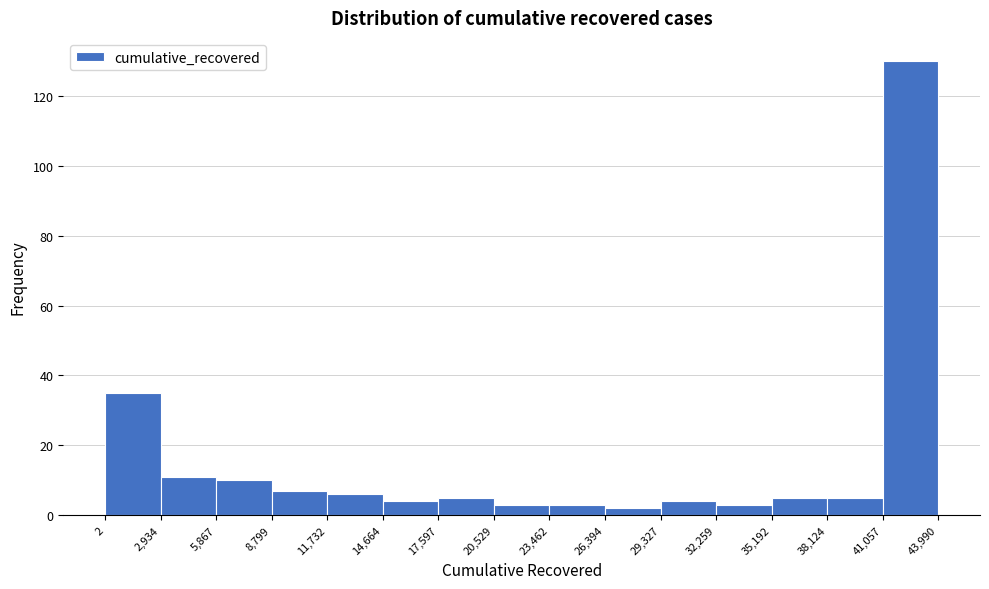

Which range on the x-axis has the tallest bar?

41,057 to 43,990